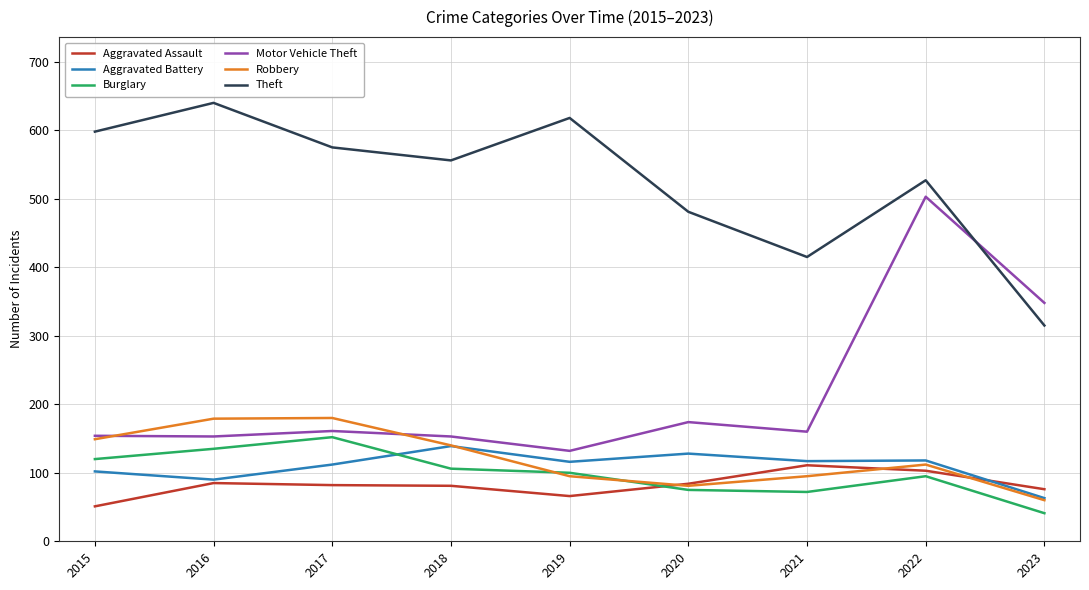

What is the minimum value for Robbery?

60